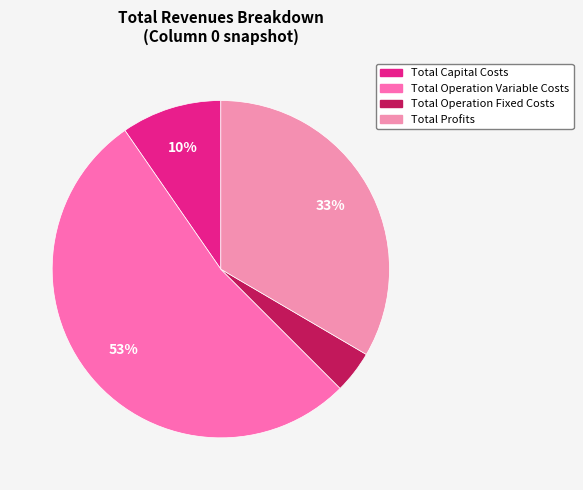

What percentage is the Total Profits slice, to the nearest percent?

33%